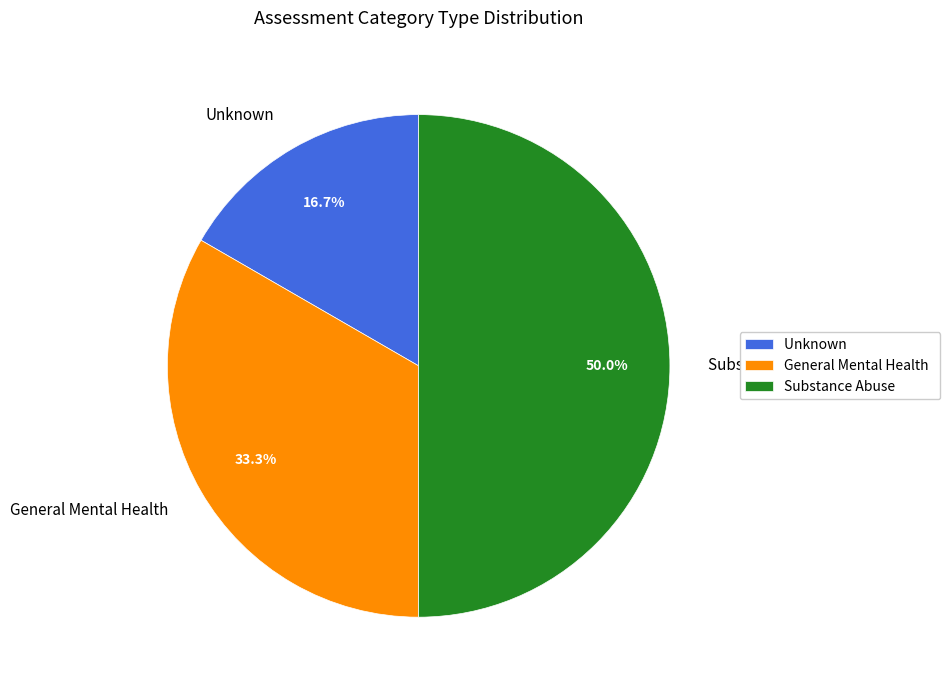

Is Unknown the majority of the pie?

No